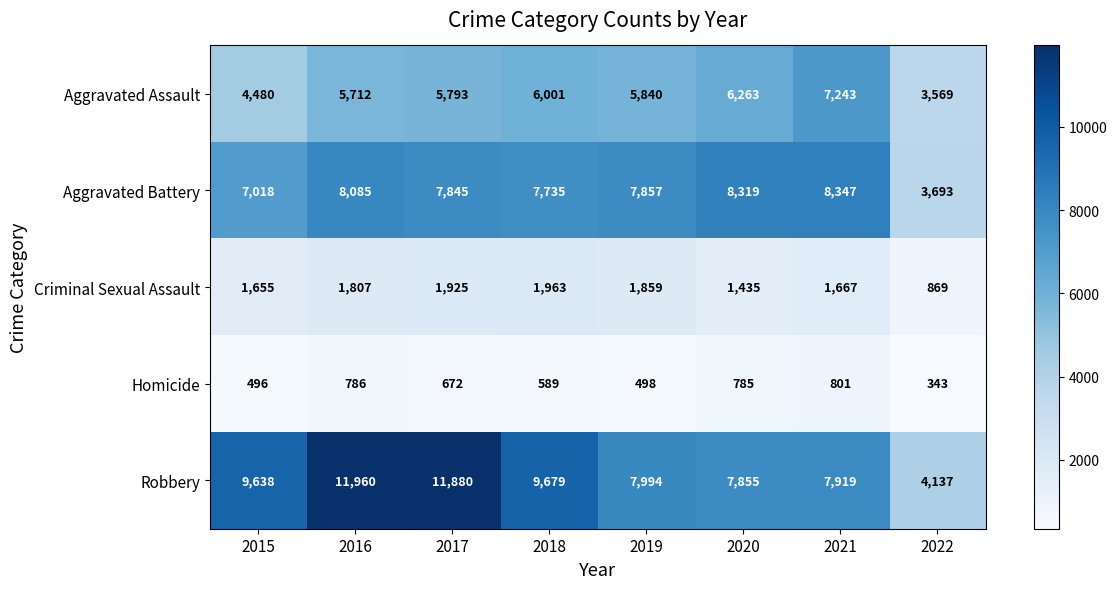

True or false: Homicide has a value of 257 at 2016.

False